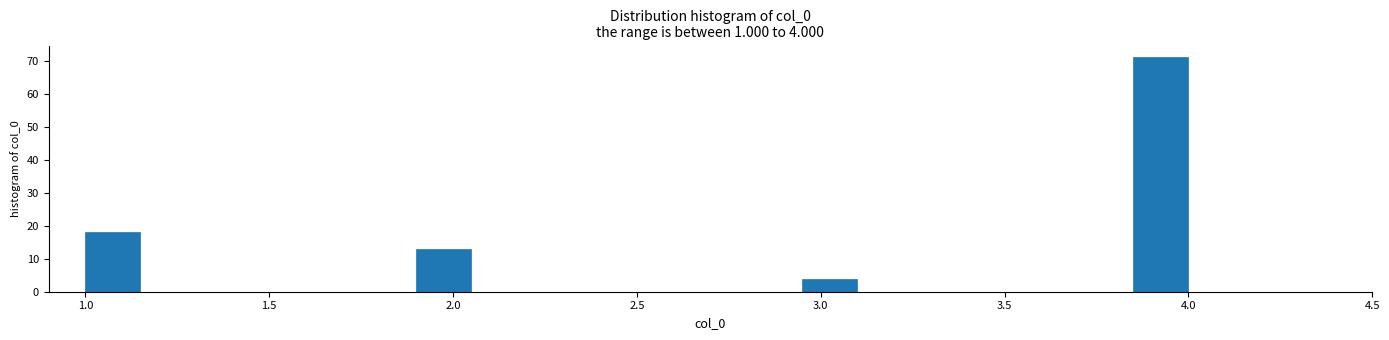

Around what value on the x-axis is the tallest bar? Give the approximate position of its centre, as read against the axis.

3.95